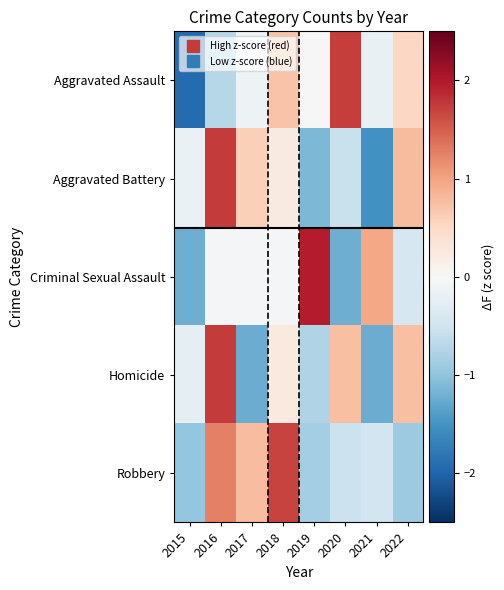

Reading left to right, what are all the values shown in this chart?

Aggravated Assault: 2015=-1.9	2016=-0.7	2017=-0.1	2018=0.7	2019=0.0	2020=1.7	2021=-0.2	2022=0.5
Aggravated Battery: 2015=-0.2	2016=1.8	2017=0.6	2018=0.2	2019=-1.1	2020=-0.6	2021=-1.5	2022=0.8
Criminal Sexual Assault: 2015=-1.2	2016=-0.0	2017=-0.0	2018=-0.0	2019=2.0	2020=-1.2	2021=1.0	2022=-0.4
Homicide: 2015=-0.2	2016=1.7	2017=-1.2	2018=0.2	2019=-0.7	2020=0.7	2021=-1.2	2022=0.7
Robbery: 2015=-1.0	2016=1.3	2017=0.8	2018=1.7	2019=-0.8	2020=-0.5	2021=-0.5	2022=-0.9